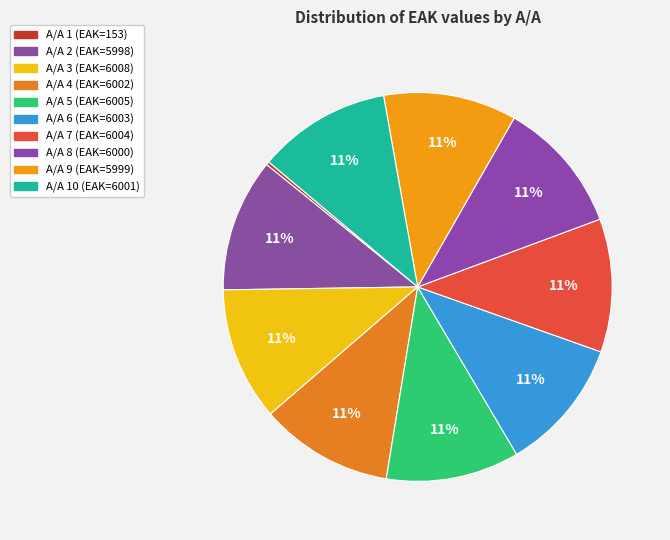

Count the number of slices in the pie.

10